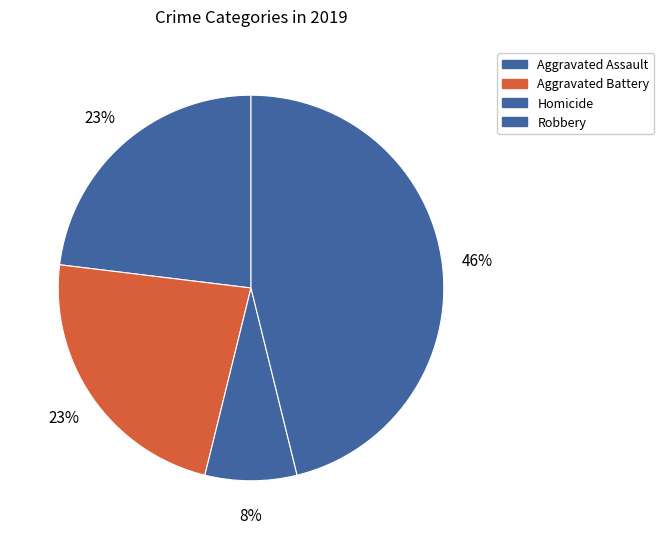

Count the number of slices in the pie.

4